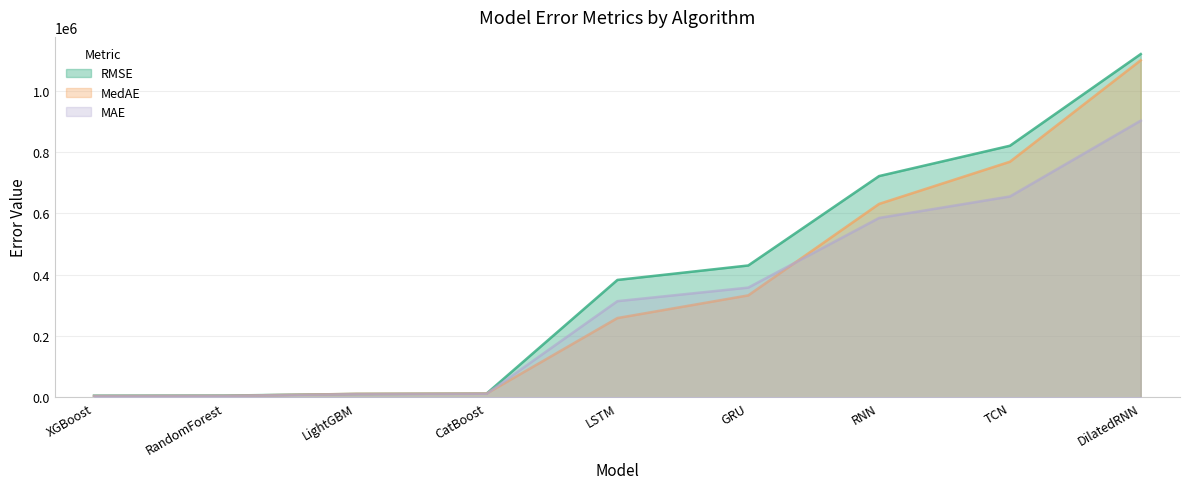

What is the label of the 9th point from the right?

XGBoost